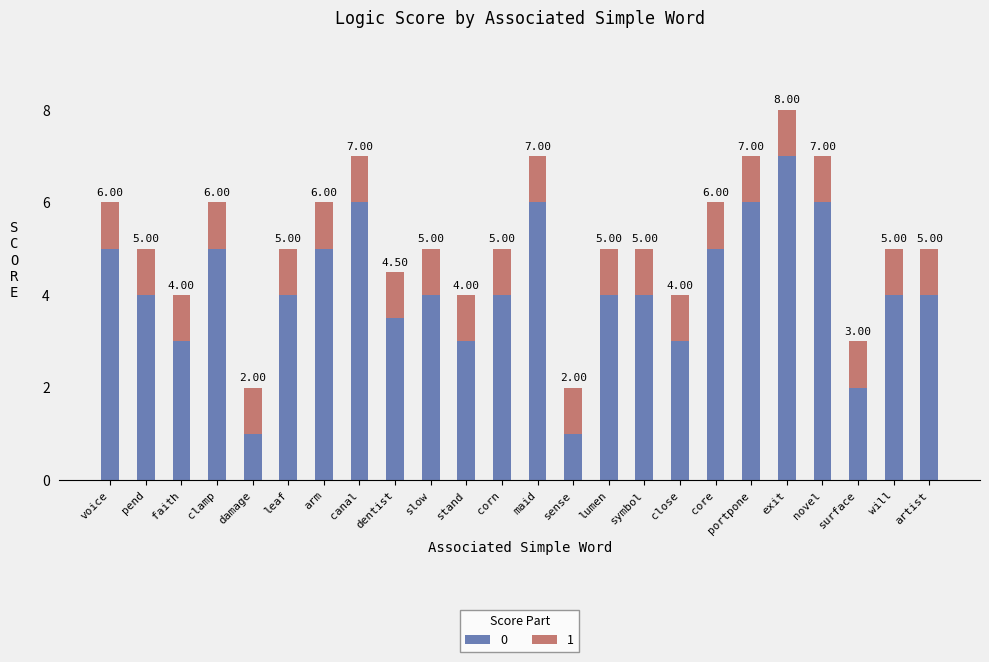

How many distinct data groups are displayed?

2